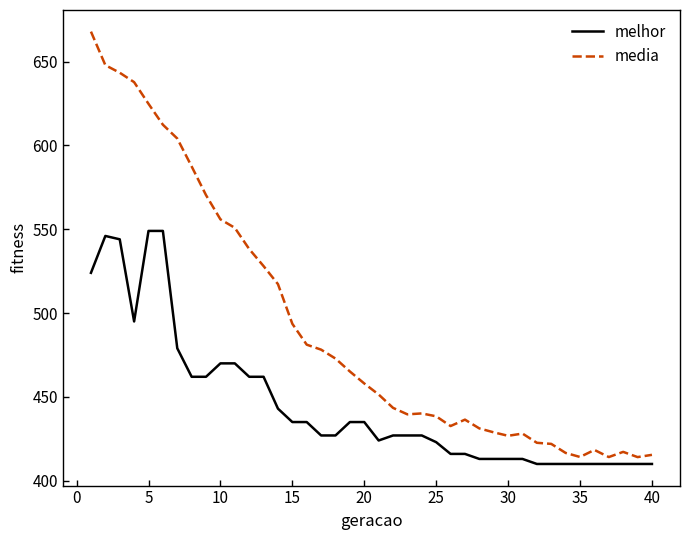

How many lines are shown in the chart?

2